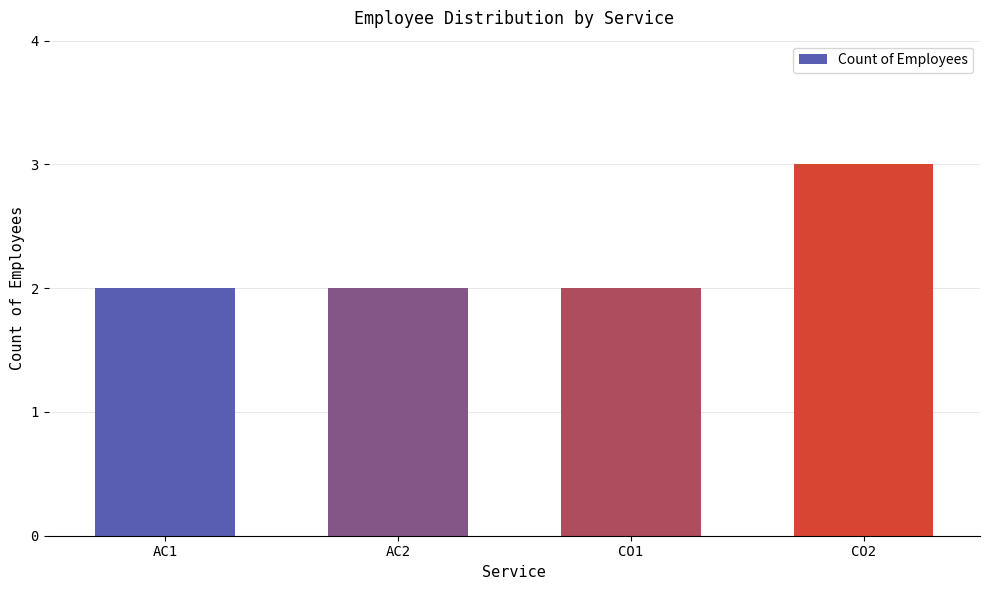

What is the label of the 1st bar from the left?

AC1